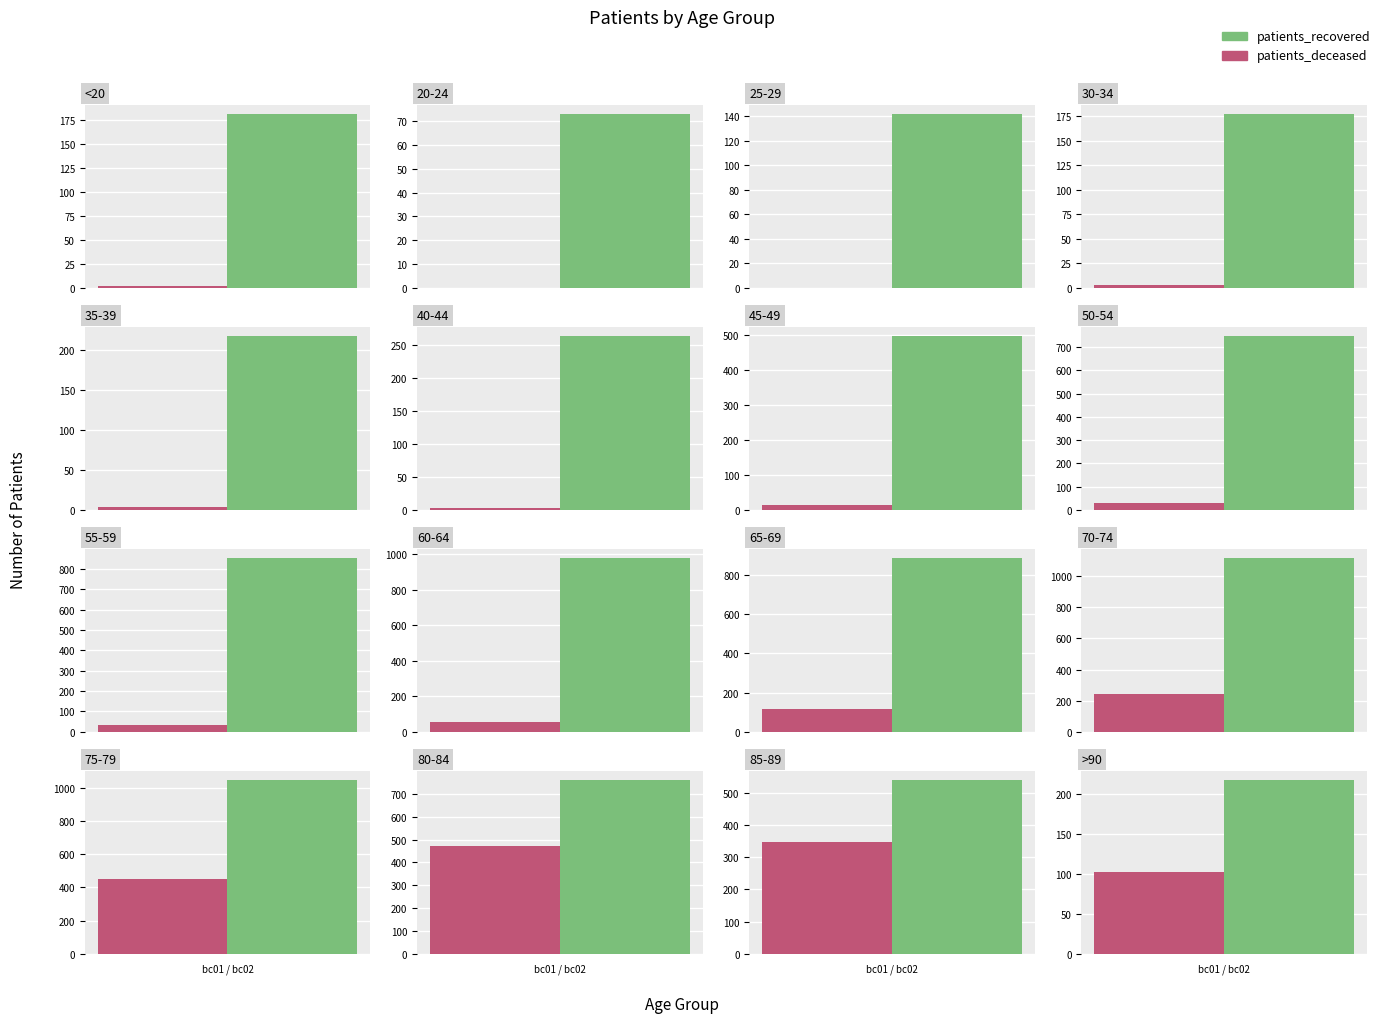

Rank the categories by patients_recovered value from highest to lowest.

70-74, 75-79, 60-64, 65-69, 55-59, 80-84, 50-54, 85-89, 45-49, 40-44, 35-39, >90, <20, 30-34, 25-29, 20-24